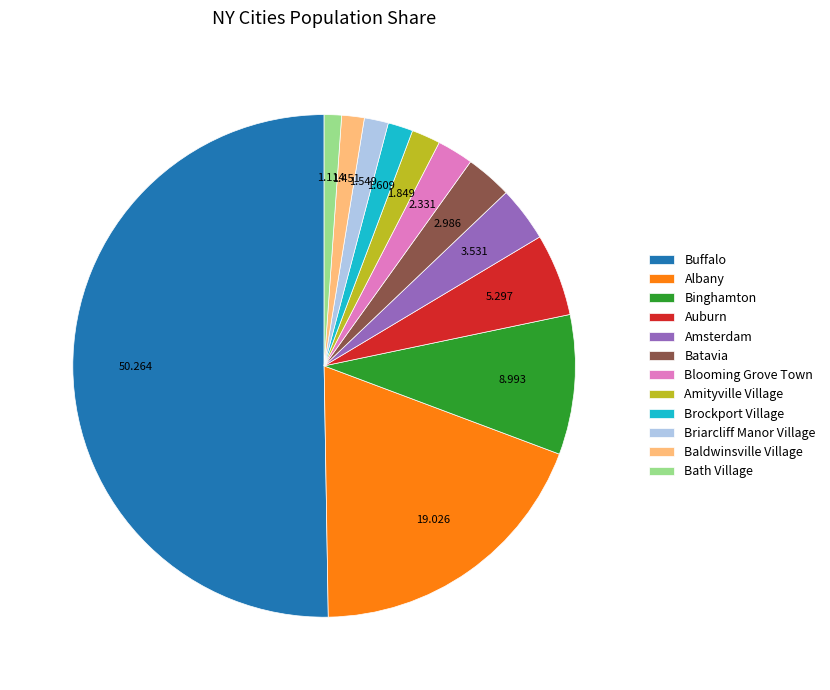

Which has a higher value, Buffalo or Brockport Village?

Buffalo